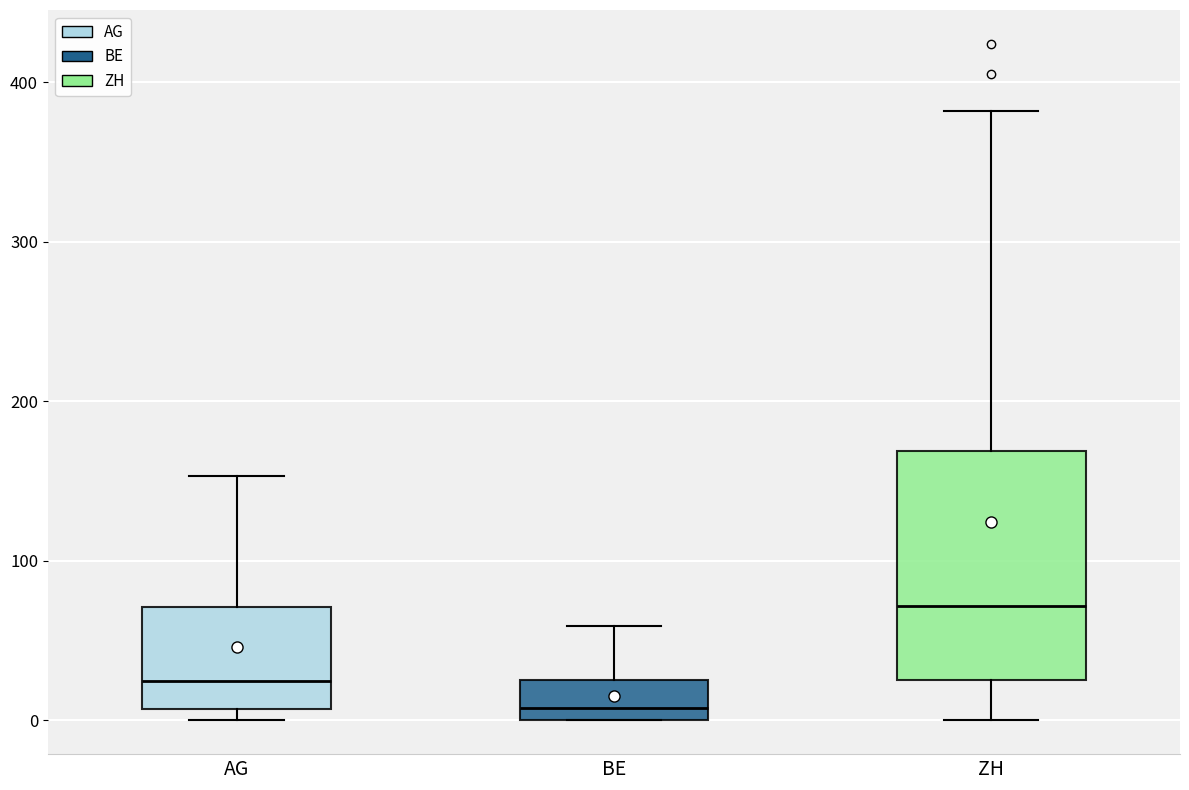

Reading left to right, transcribe this box plot: for each box, give where its median line is, the range the box spans, and where its two whiskers end, as read against the y-axis. The values are not printed on the chart, so give them approximately, as read against the axis.

AG: median 20, box 10 to 70, whiskers 0 to 150
BE: median 10, box 0 to 30, whiskers 0 to 60
ZH: median 70, box 30 to 170, whiskers 0 to 380